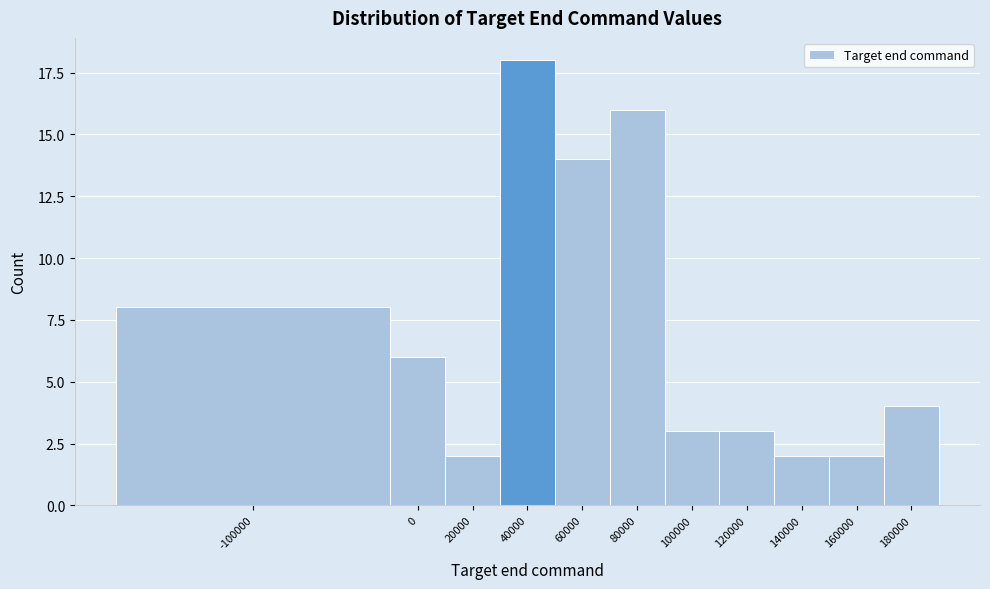

Reading left to right, list all the values displayed in this chart.

-100000=8	0=6	20000=2	40000=18	60000=14	80000=16	100000=3	120000=3	140000=2	160000=2	180000=4